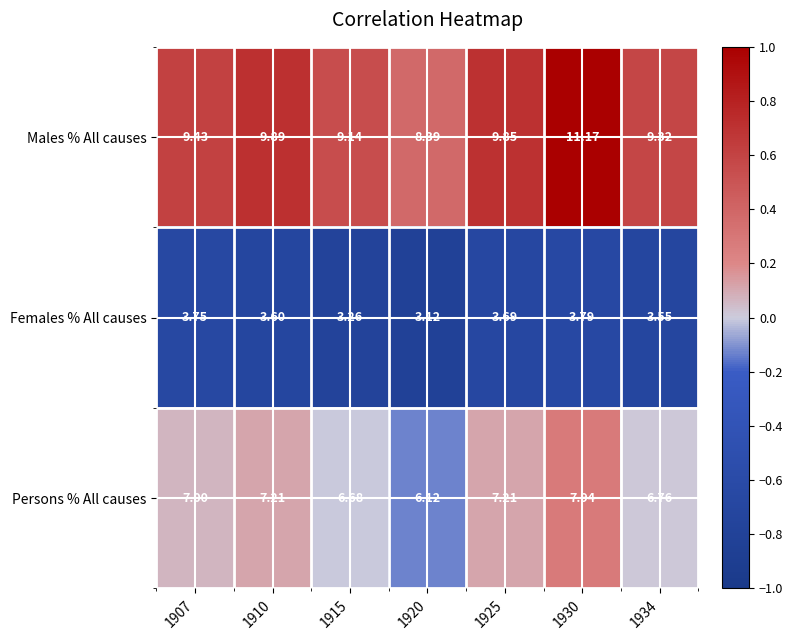

Which series changed the most between 1915 and 1925?

Males % All causes